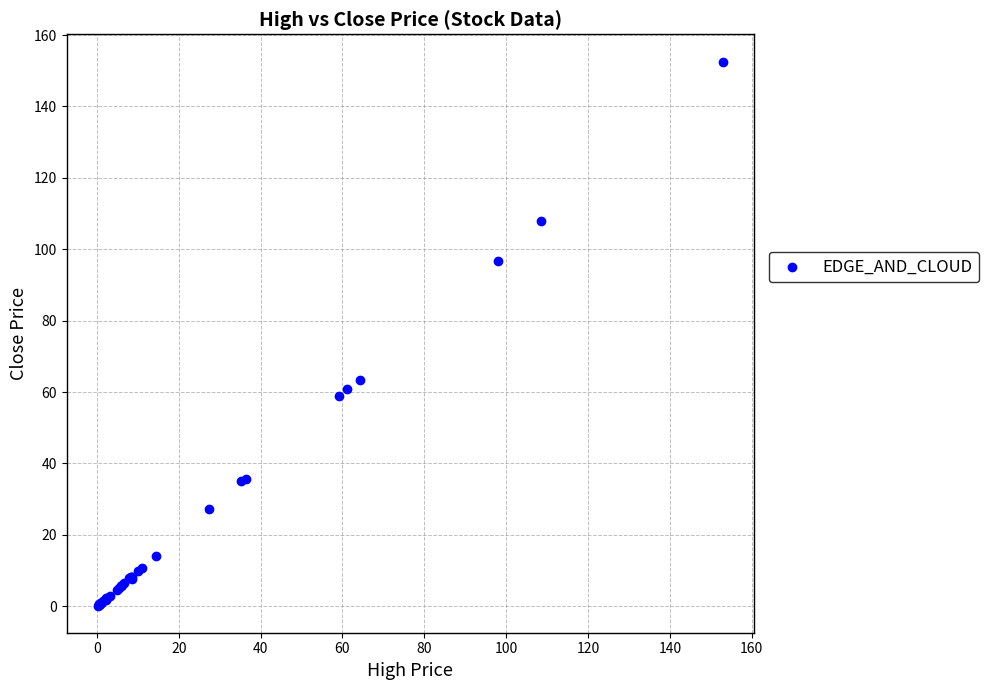

What Y value in the scatter plot is closest to 76?

63.5